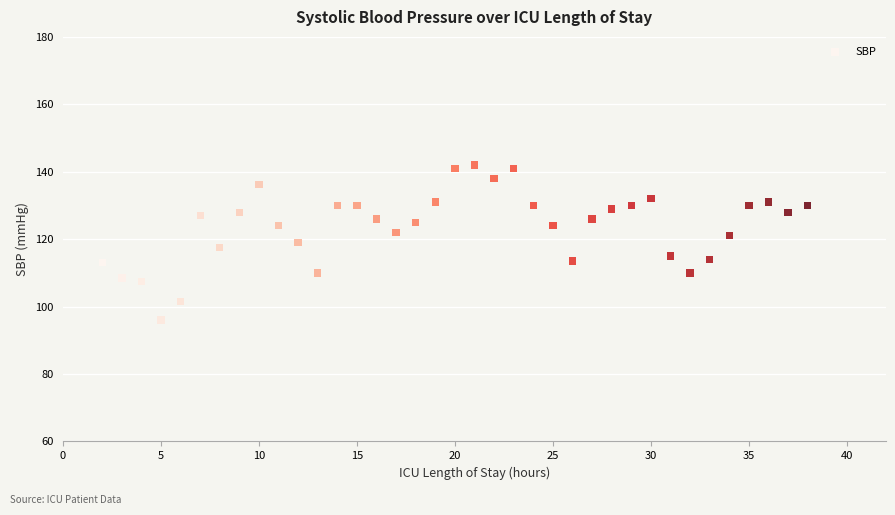

What is the range of Y values (max minus min)?

46.0